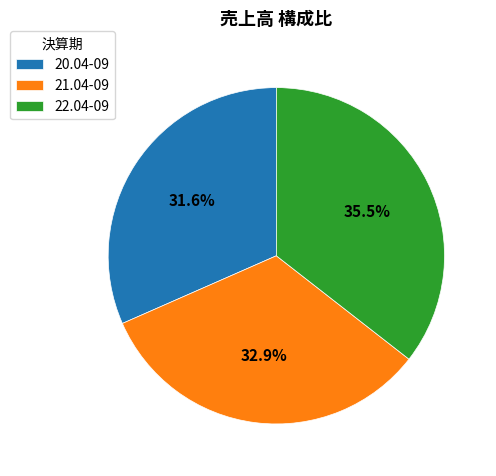

What percentage do 21.04-09 and 20.04-09 together represent?

64.5%